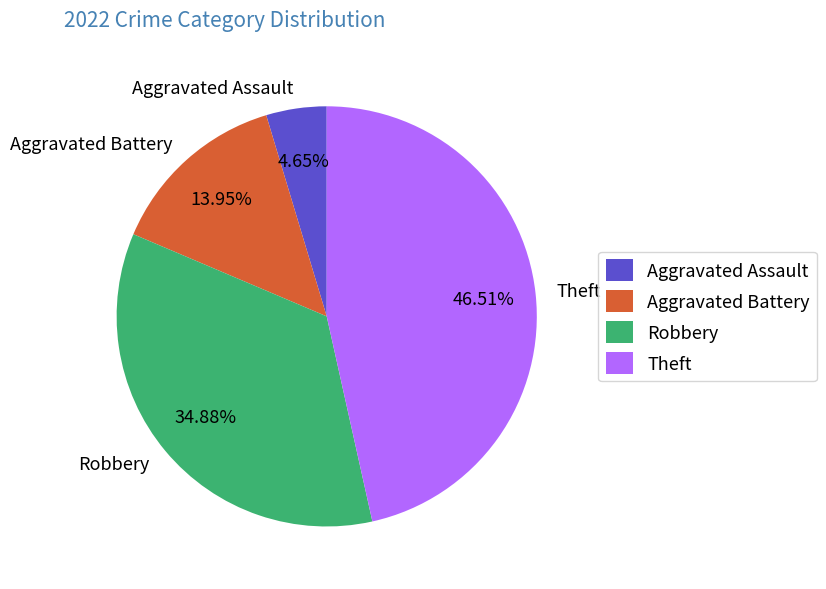

Count the number of slices in the pie.

4